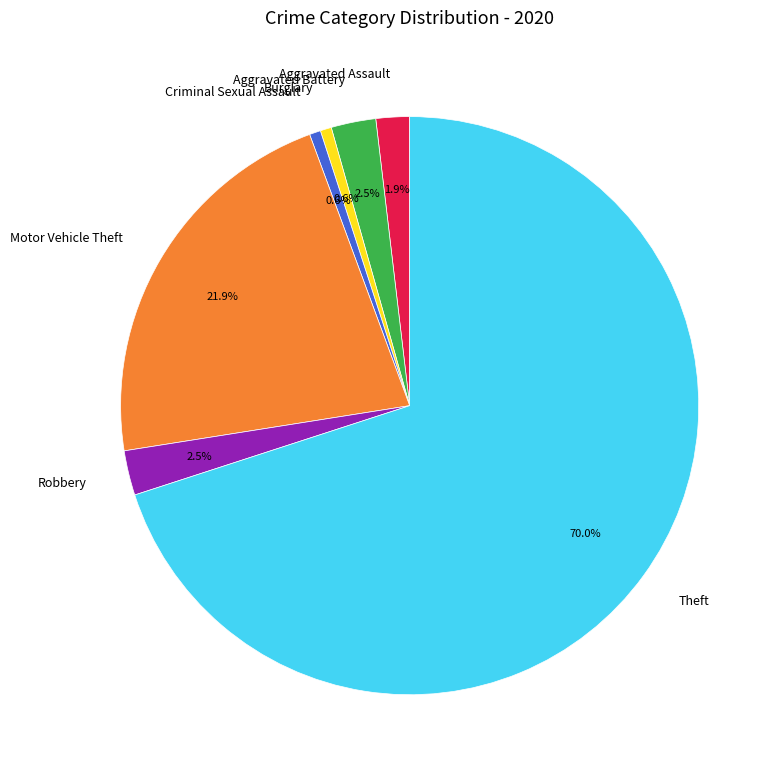

Count the number of slices in the pie.

7